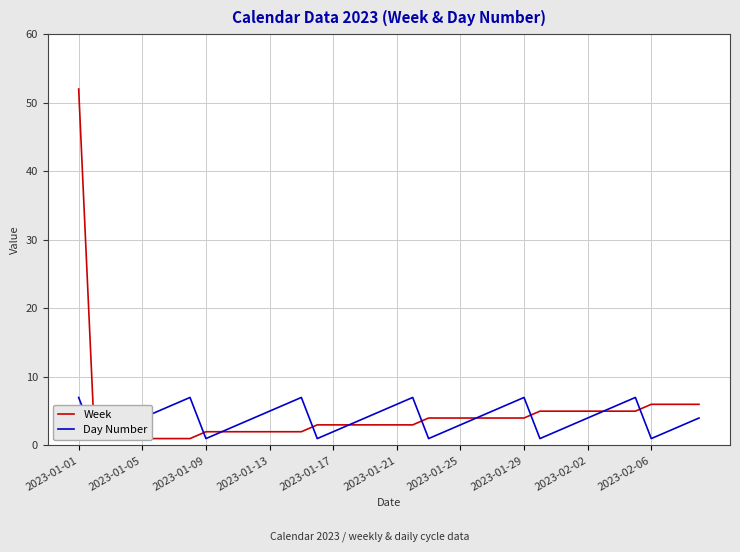

The value of Day Number at 2023-01-17 is 2. True or false?

True